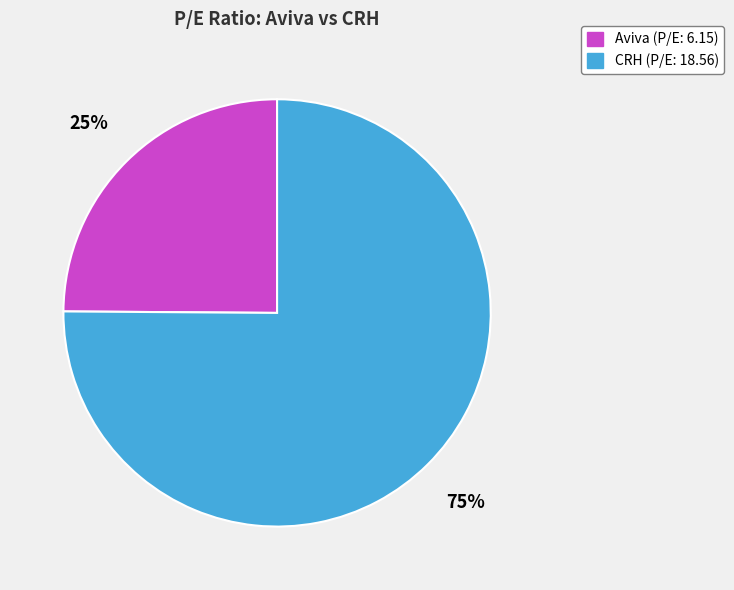

To the nearest percent, what is the difference between the largest and smallest slice percentages?

50%